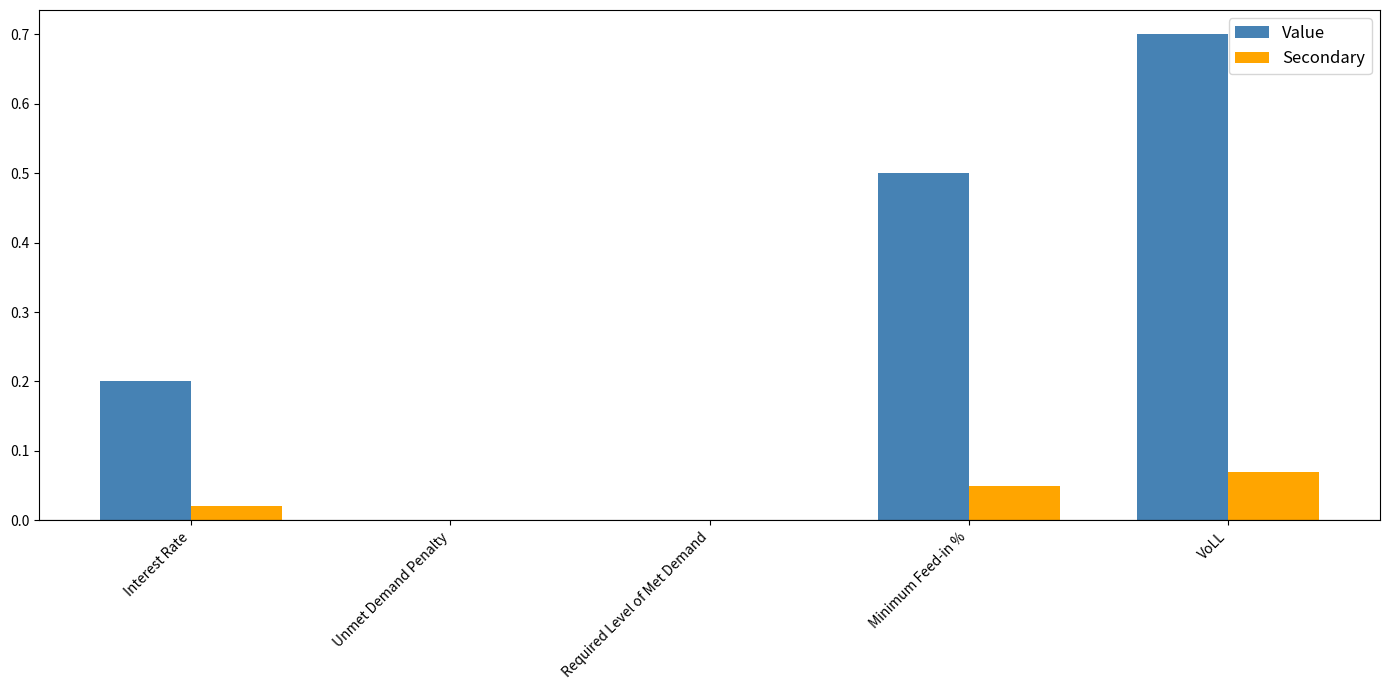

Is the value of Value at Required Level of Met Demand greater than the value of Secondary at Interest Rate?

No